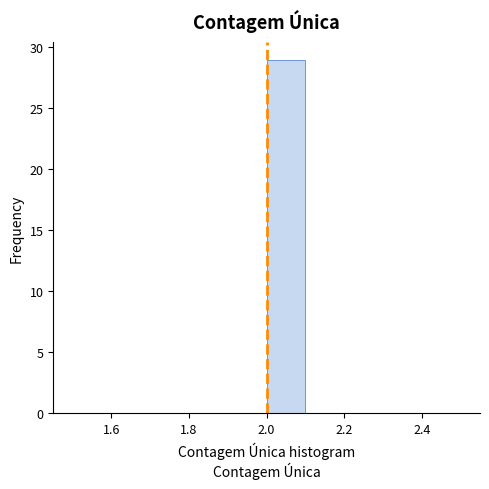

Reading left to right, list every bar in this chart as the range it spans on the x-axis followed by its height. The values are not printed on the chart, so give them approximately, as read against the axis.

1.5 to 1.6: 0
1.6 to 1.7: 0
1.7 to 1.8: 0
1.8 to 1.9: 0
1.9 to 2.0: 0
2.0 to 2.1: 29
2.1 to 2.2: 0
2.2 to 2.3: 0
2.3 to 2.4: 0
2.4 to 2.5: 0